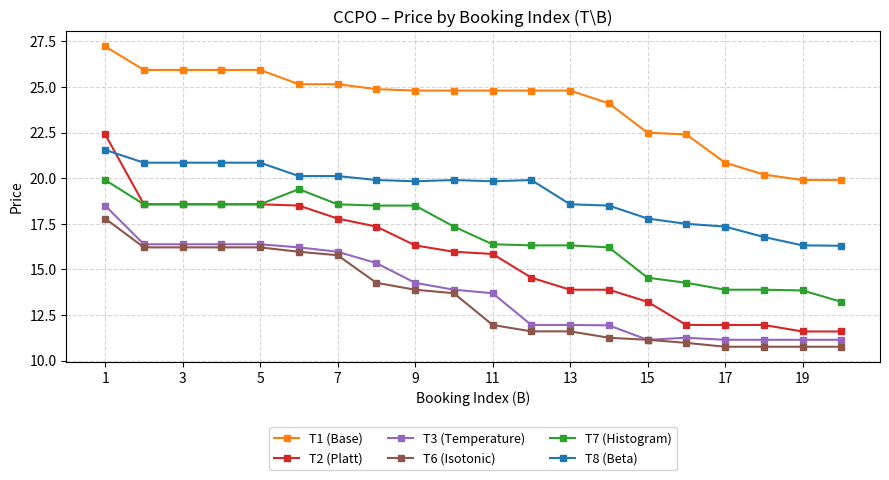

What are all the series names shown in the legend?

T1 (Base), T2 (Platt), T3 (Temperature), T6 (Isotonic), T7 (Histogram), T8 (Beta)